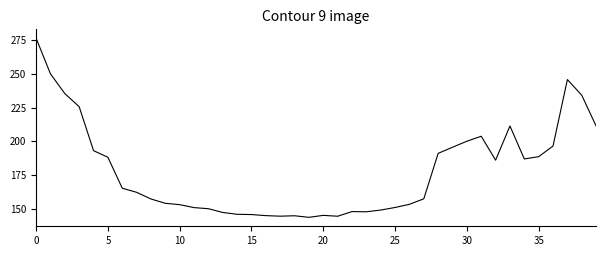

Does the chart display data point markers on the line(s)?

No